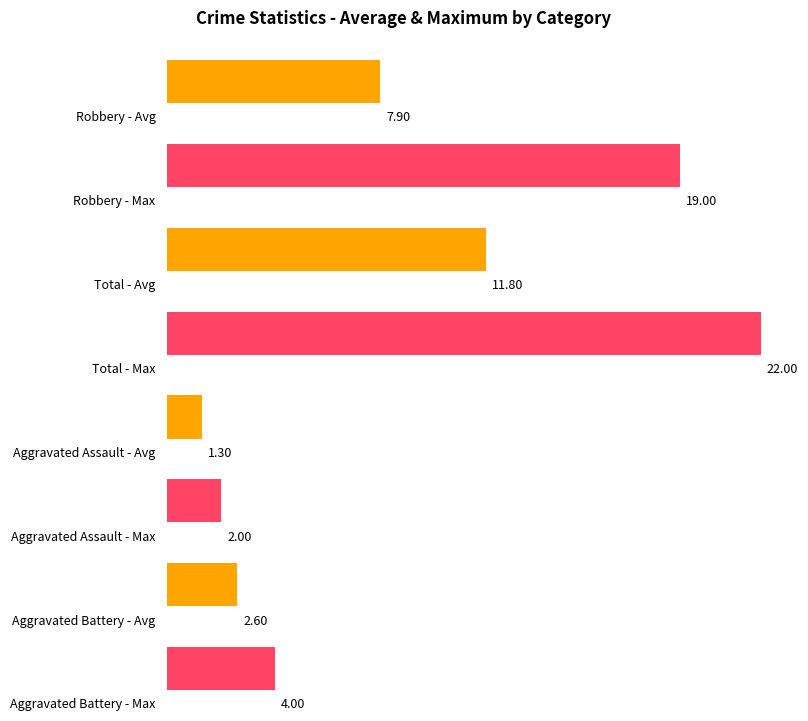

Is it true that Aggravated Assault equals 2 at 2018?

True